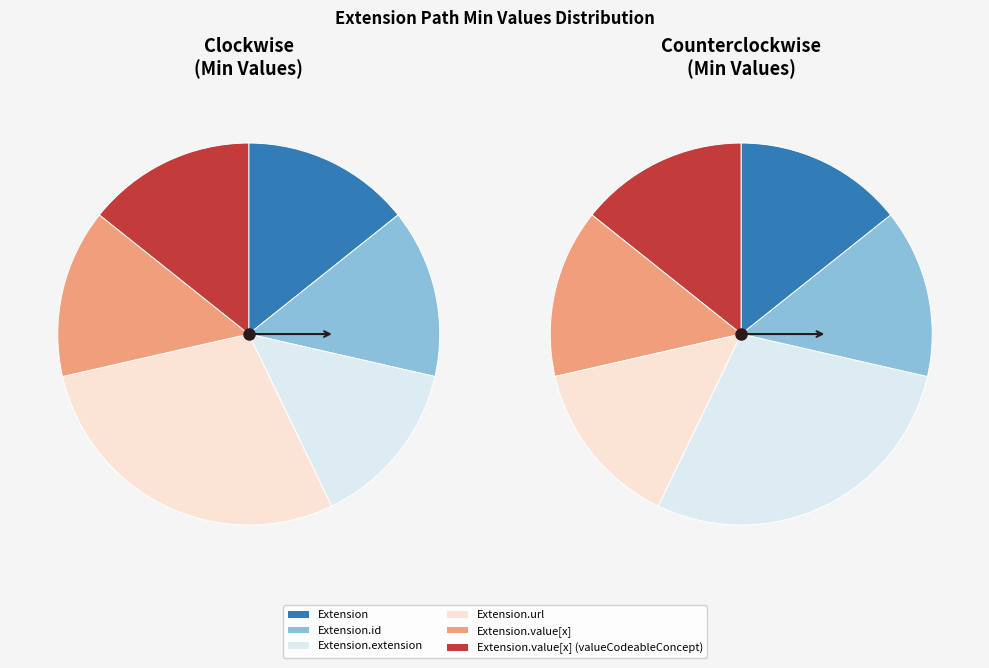

Which category has the smallest portion of the pie?

Extension